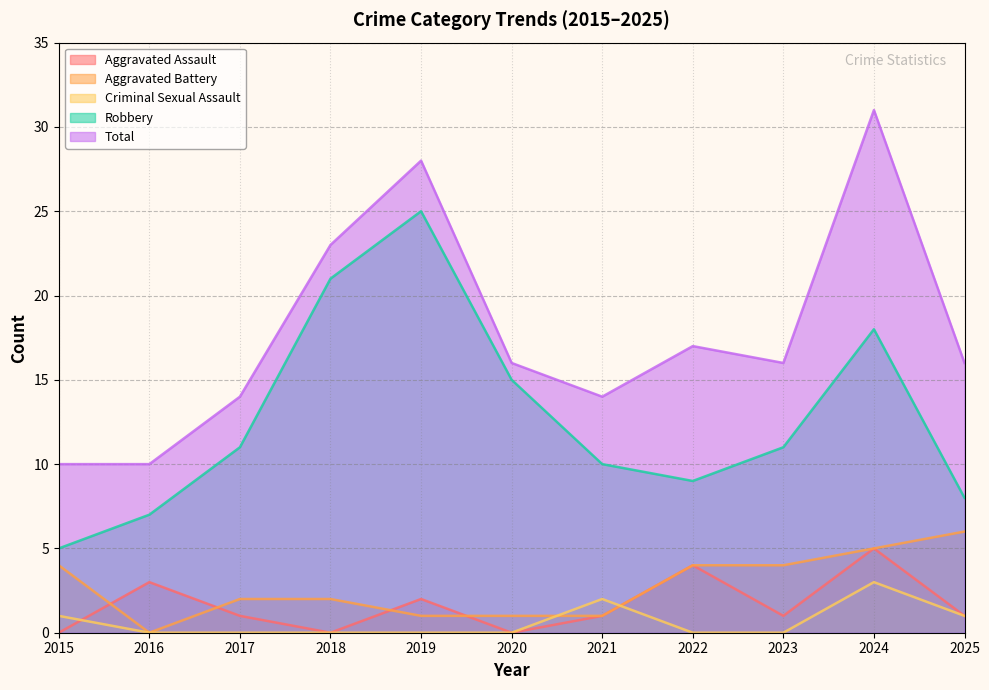

True or false: Total has a value of 17 at 2022.

True